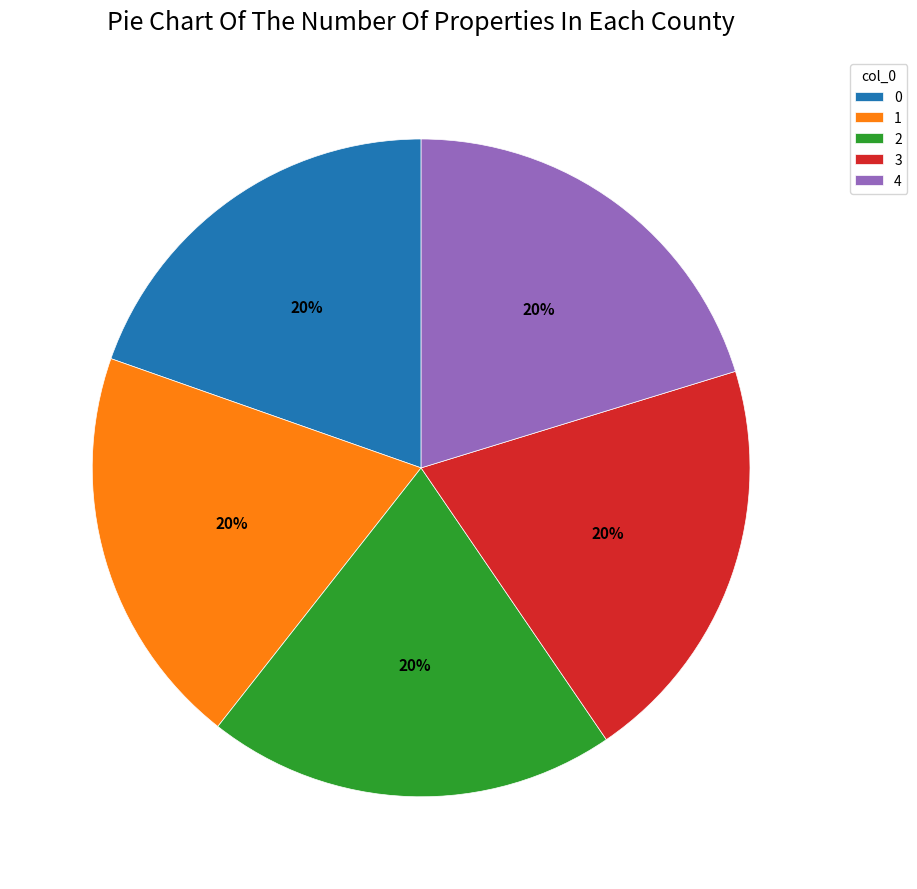

Approximately how many times larger is the value at 3 compared to 0?

1.0